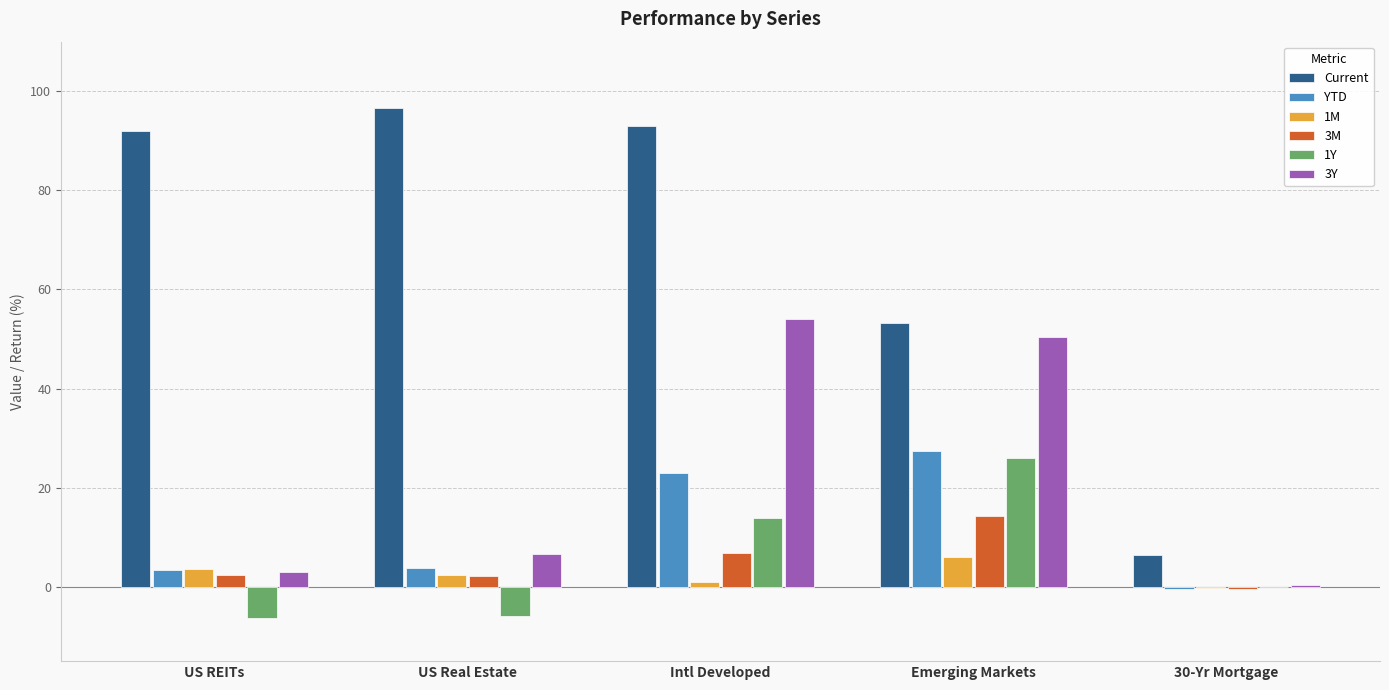

Count the number of data series in this chart.

6